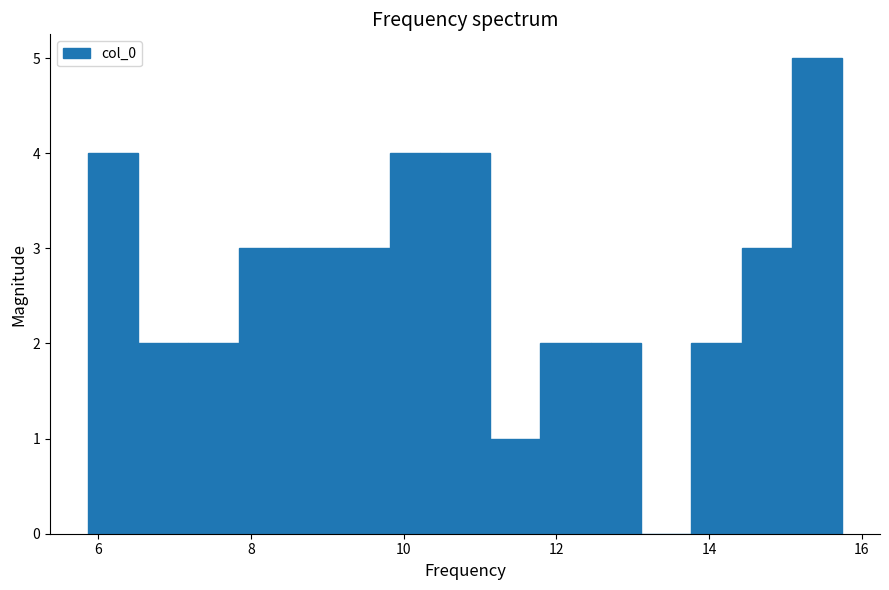

Read against the x-axis, roughly where is the centre of the tallest bar?

15.4